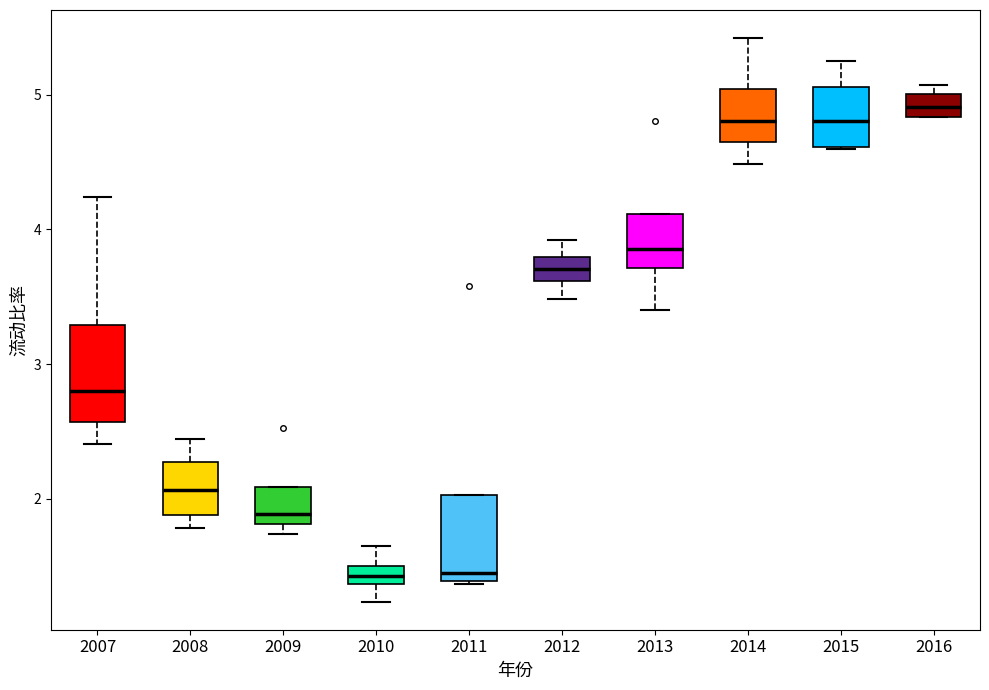

Where is the lower edge of the box at x = 2009 on the y-axis? The values are not printed on the chart, so give them approximately, as read against the axis.

1.8